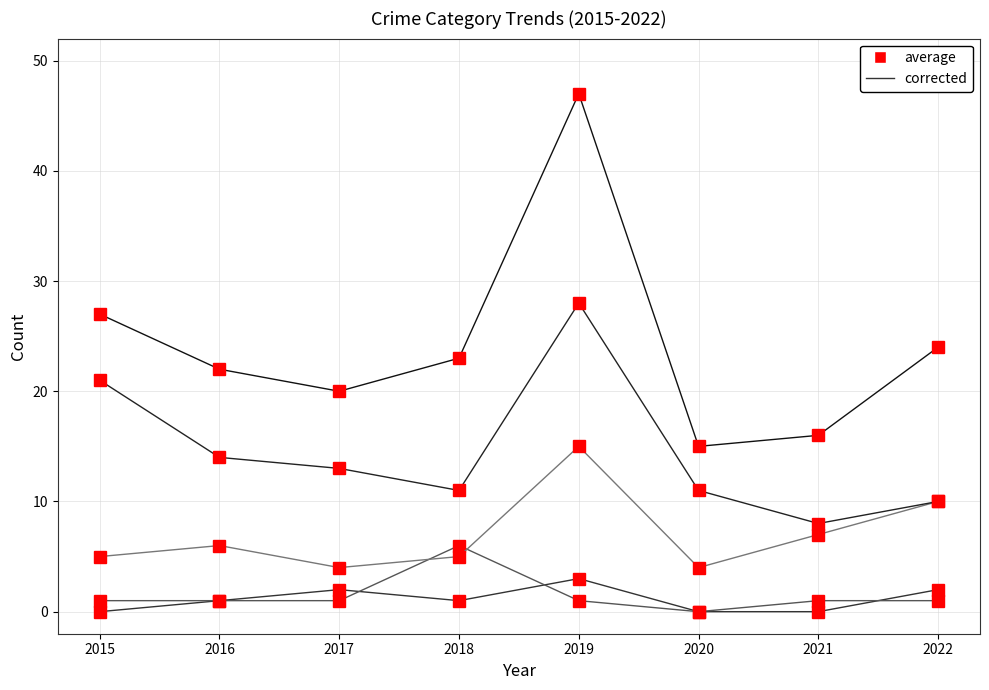

The value of Aggravated Assault at 2015 is 1. True or false?

False